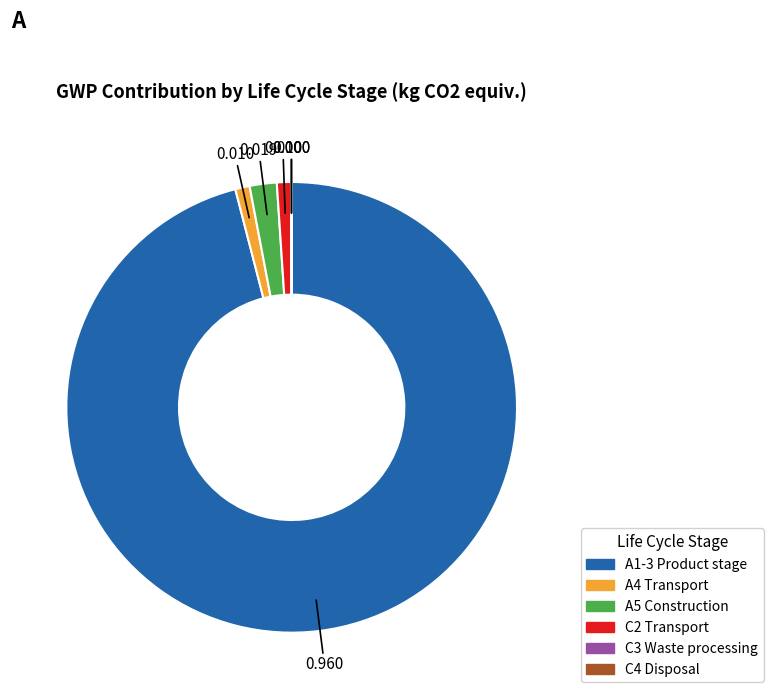

What is the largest slice in the pie chart?

A1-3 Product stage